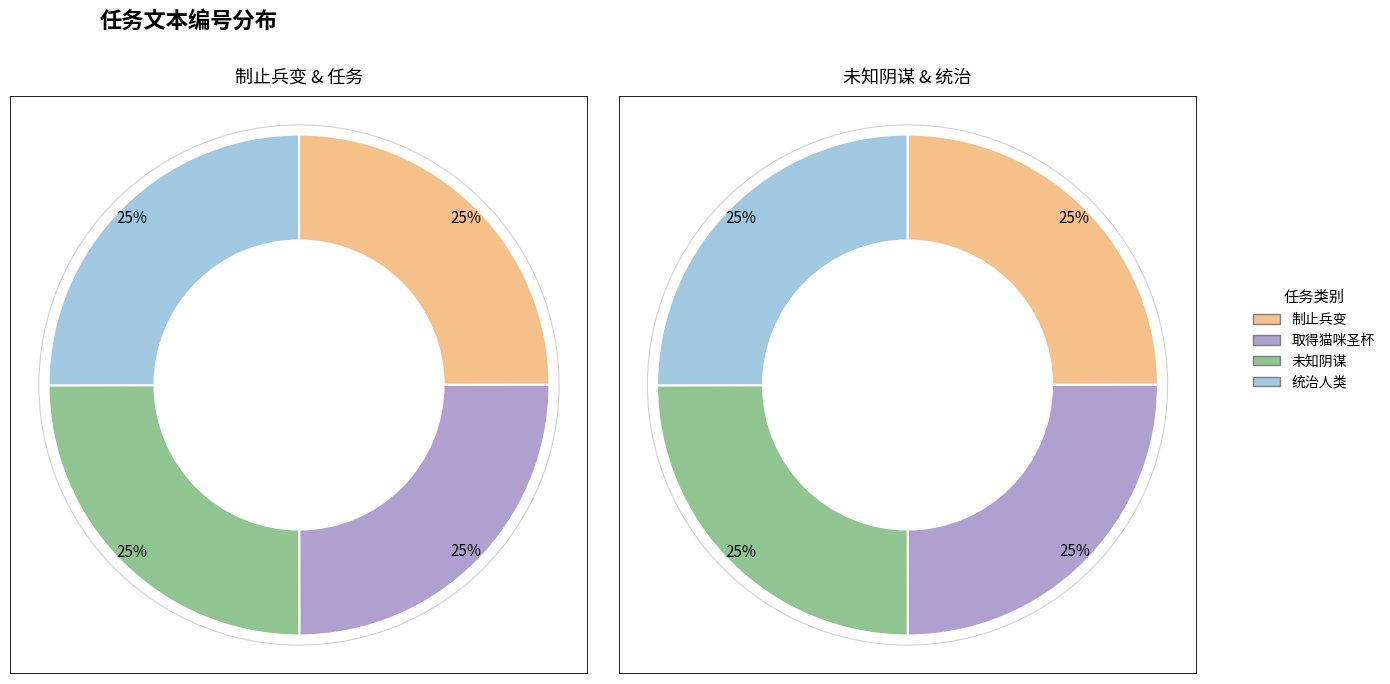

Is it true that 未知阴谋 is 16% of the pie?

False